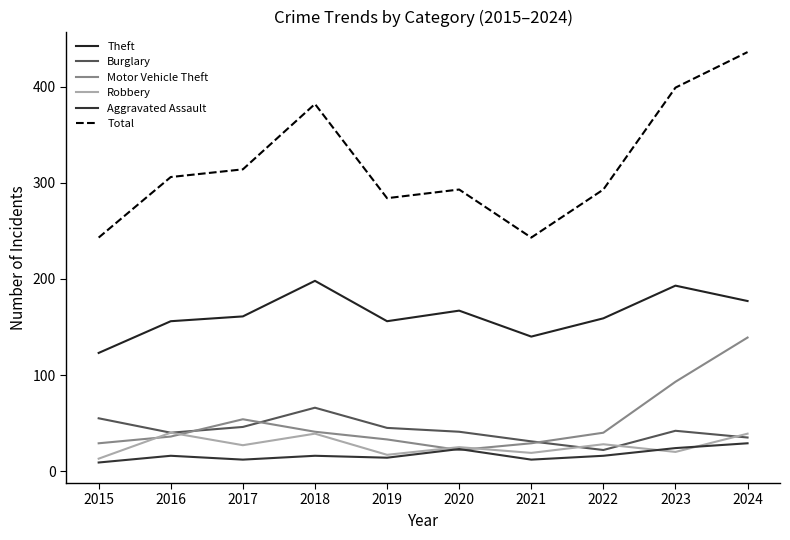

Does the chart display data point markers on the line(s)?

No